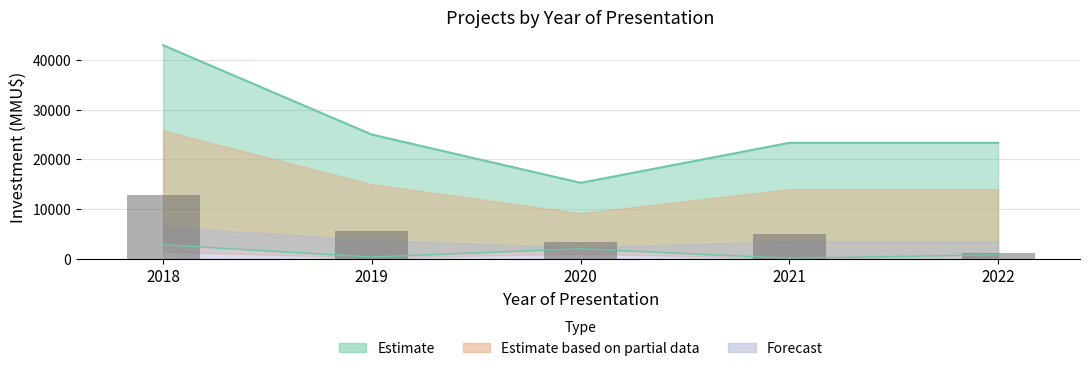

Is it true that the value at 2022 is 1594.8?

False